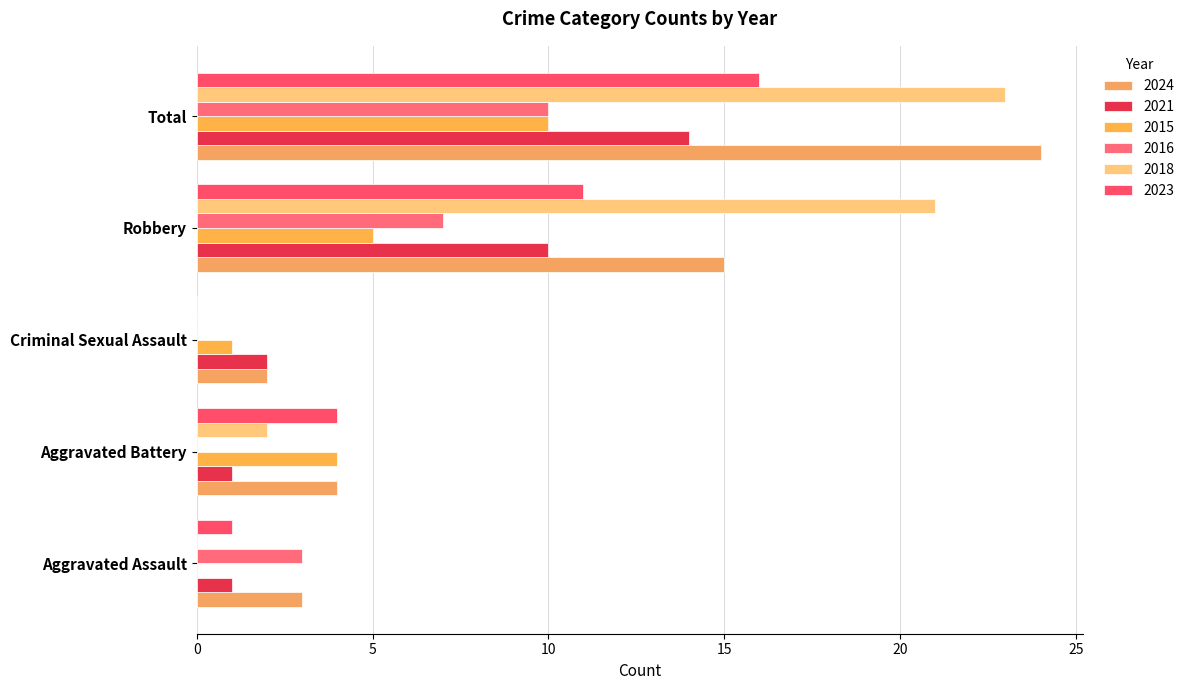

The 2018 series shows 14 at Total. True or false?

False